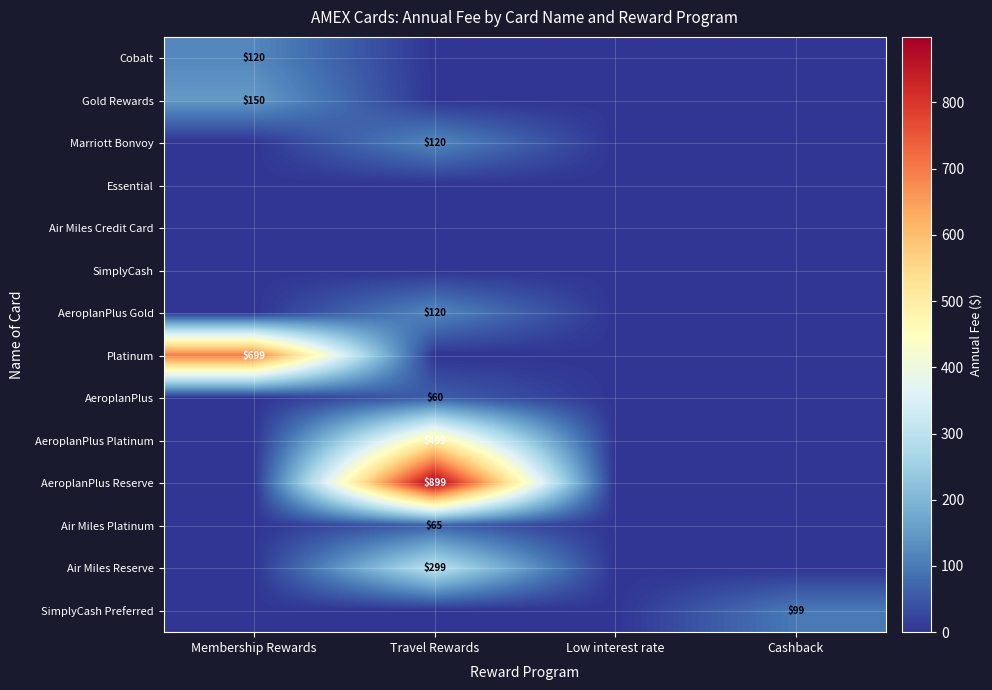

The value of AeroplanPlus Platinum at Travel Rewards is 240. True or false?

False